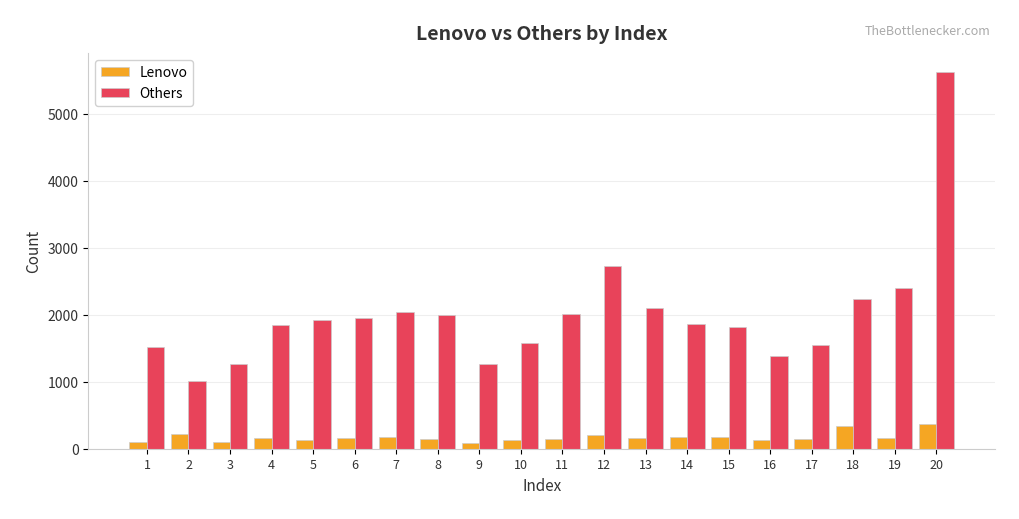

Read the Others value at 12, to the nearest 100.

2700